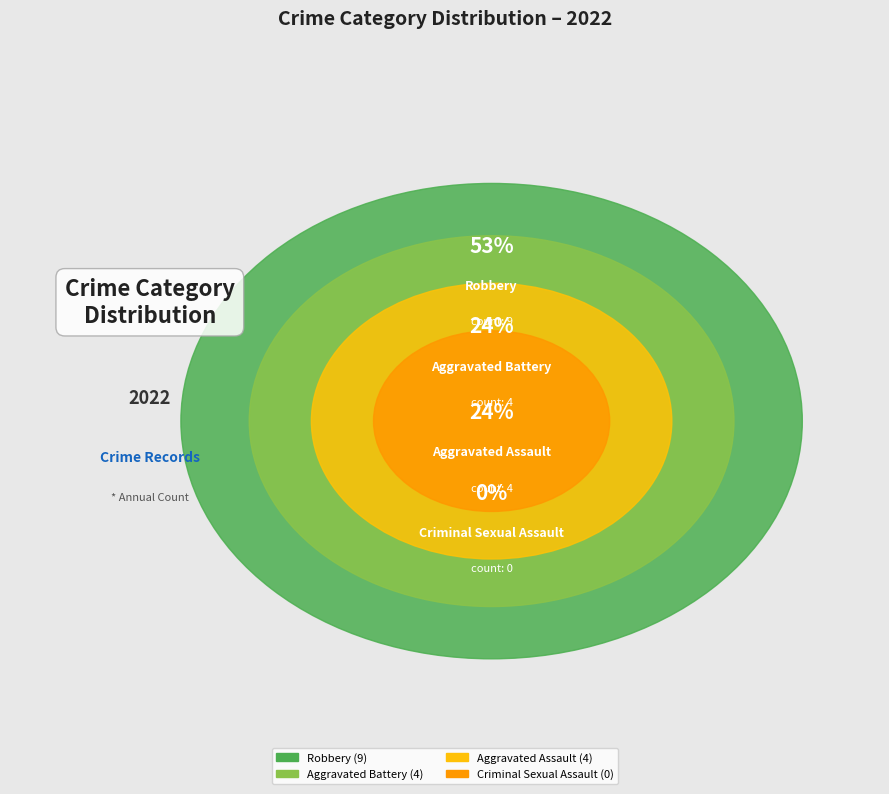

What is the ratio of the value at Aggravated Assault to the value at Robbery?

0.4